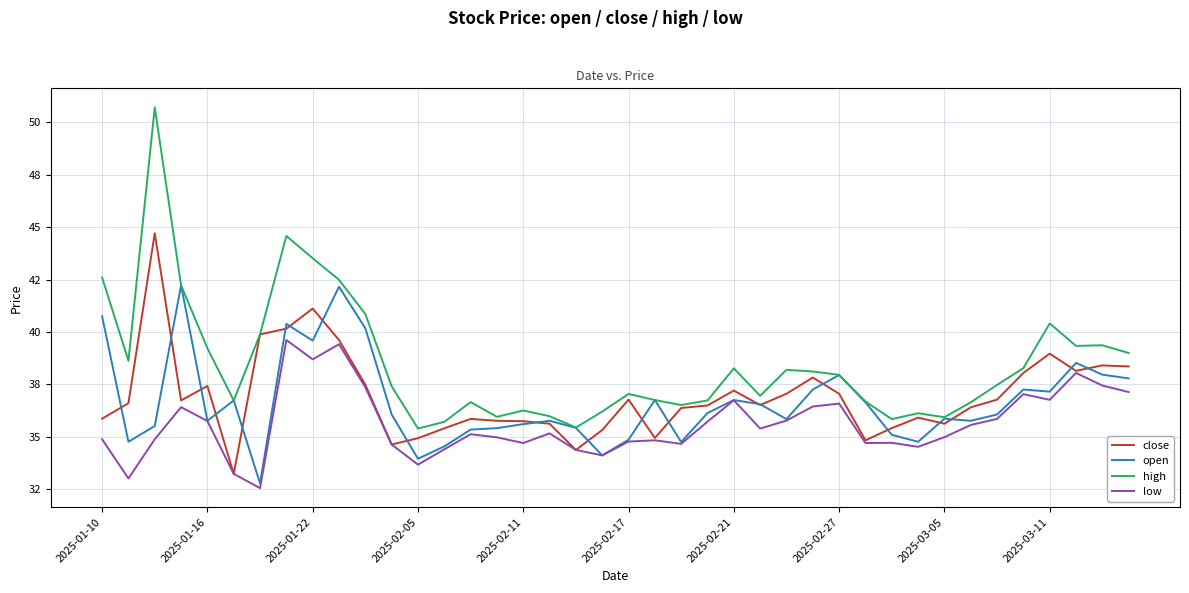

Does the chart have visible grid lines?

Yes